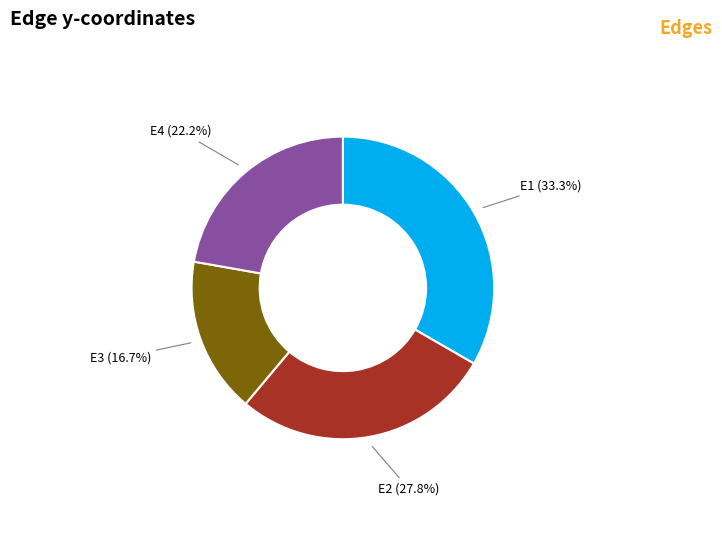

How many segments does this pie chart have?

4